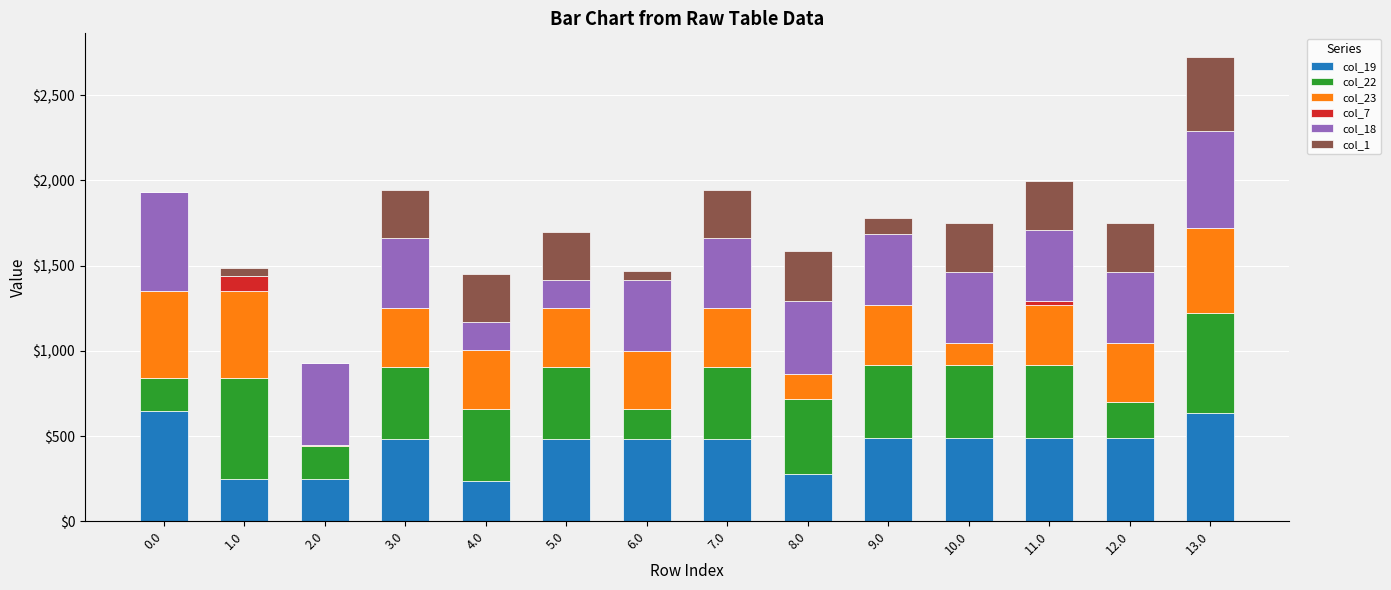

What is the total value across all series at 5.0?

1695.3